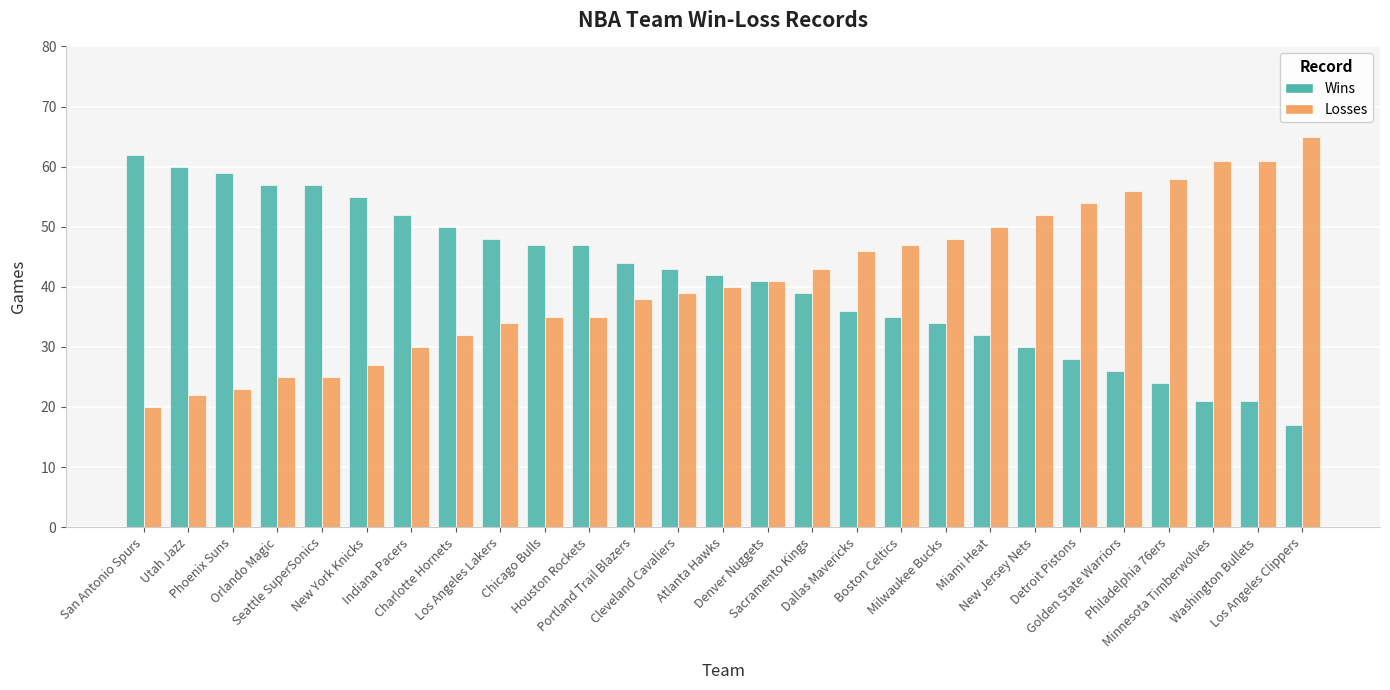

True or false: Losses has a value of 52 at New Jersey Nets.

True